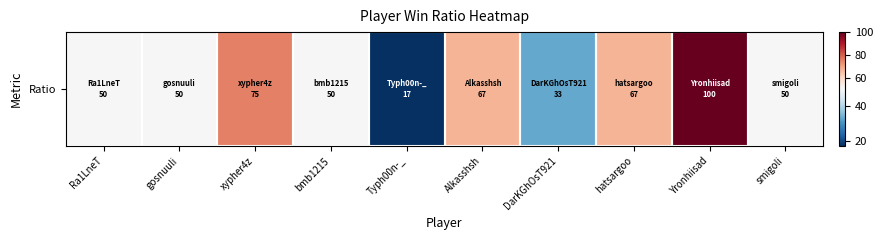

What is the change in value from Ra1LneT to xypher4z?

+25